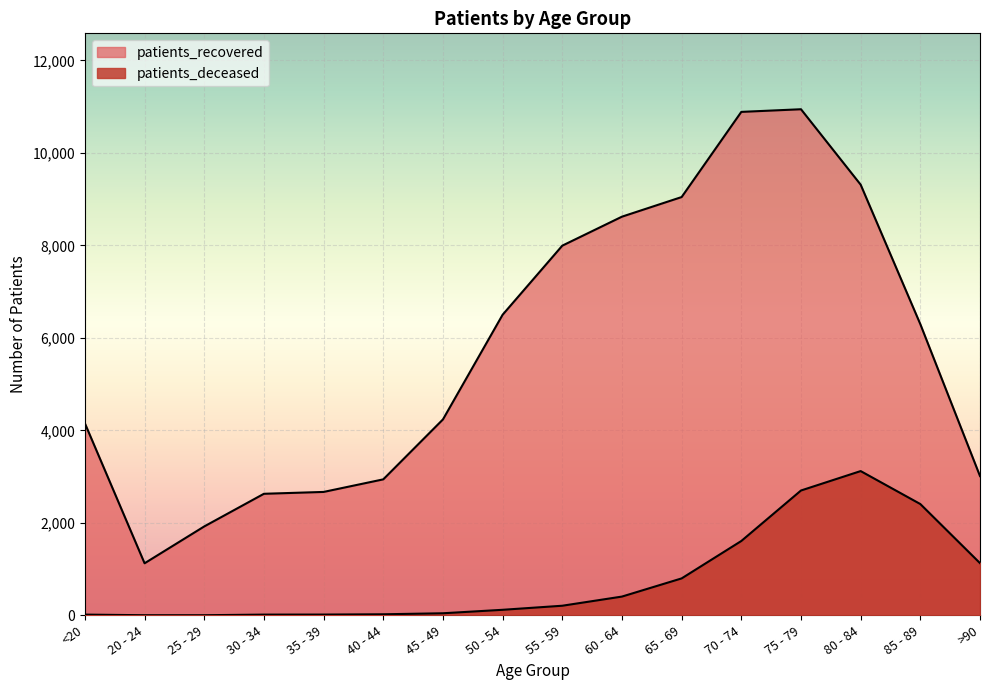

True or false: patients_recovered has more than 1 interior local peaks.

False